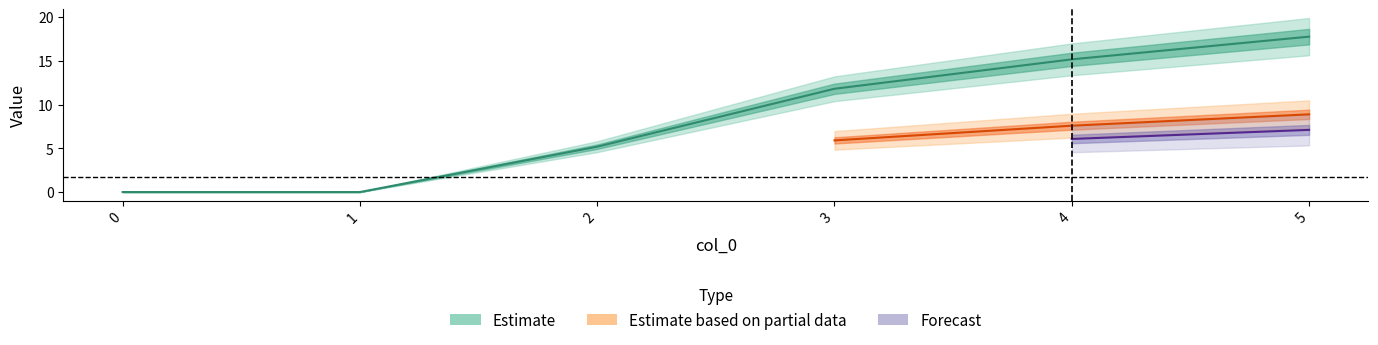

Between 3 and 0, which is larger?

3